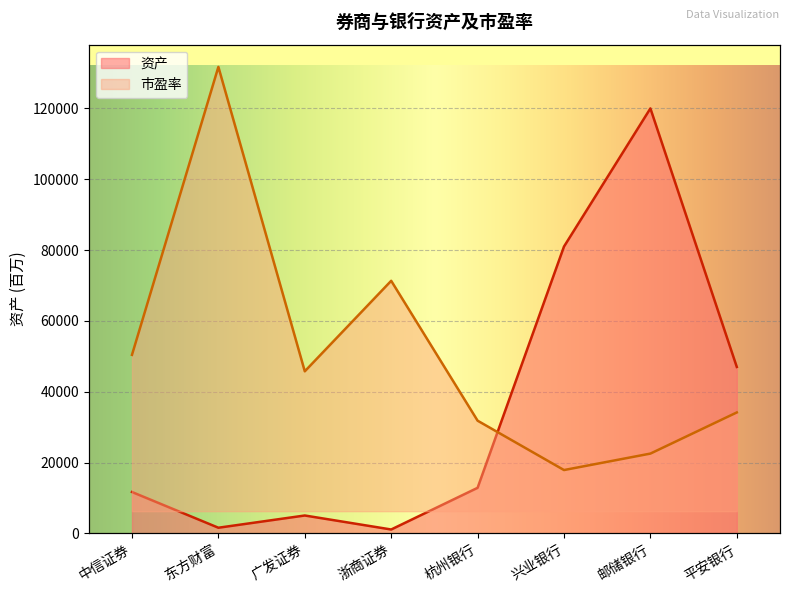

Does the chart display data point markers on the line(s)?

No